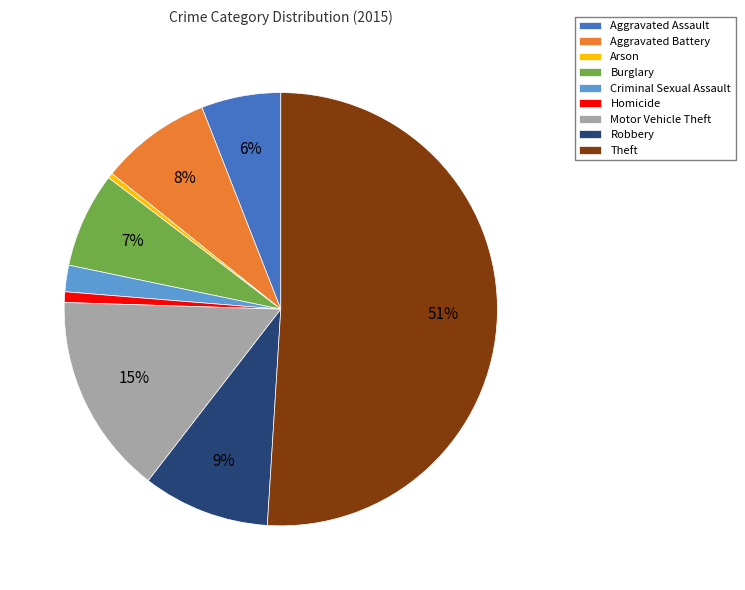

Do Burglary and Criminal Sexual Assault together represent more than half of the pie?

No